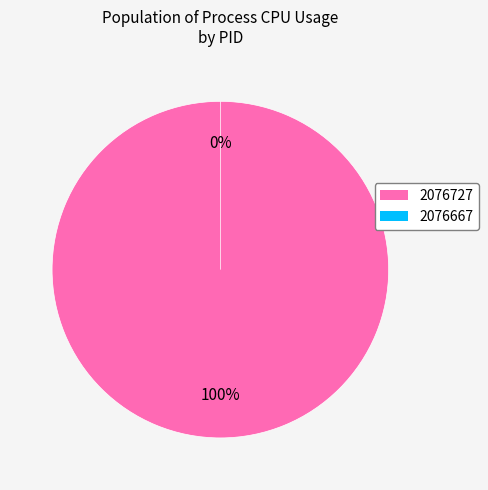

Which has a higher value, 2076667 or 2076727?

2076727